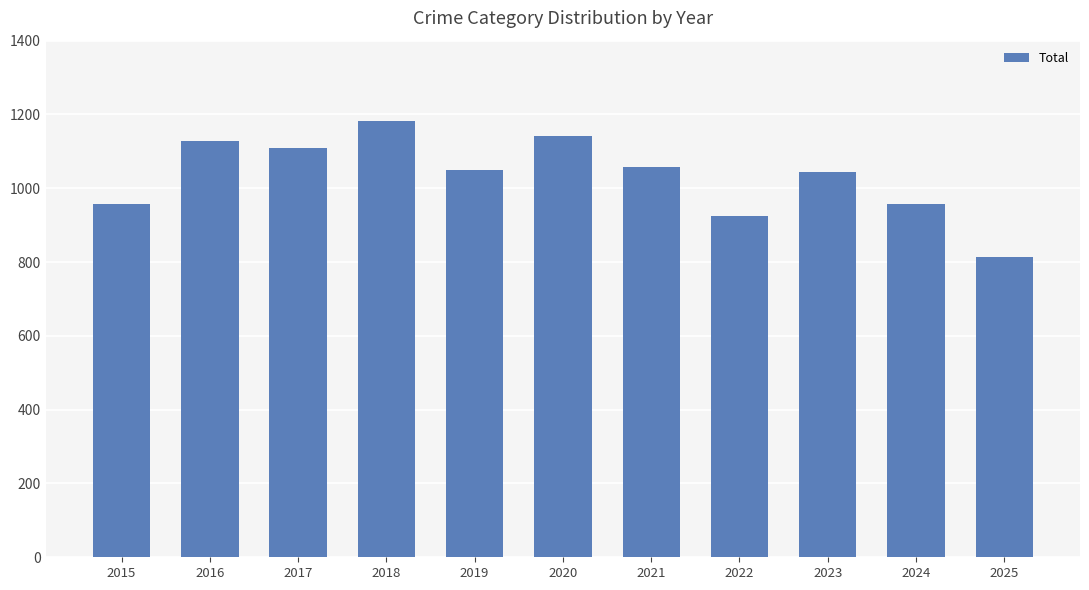

Does the chart contain stacked bars?

No